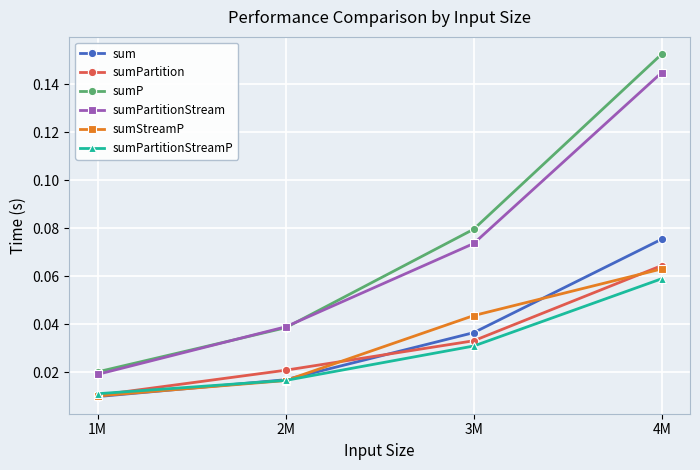

At which category is the sum across all series the highest?

4M